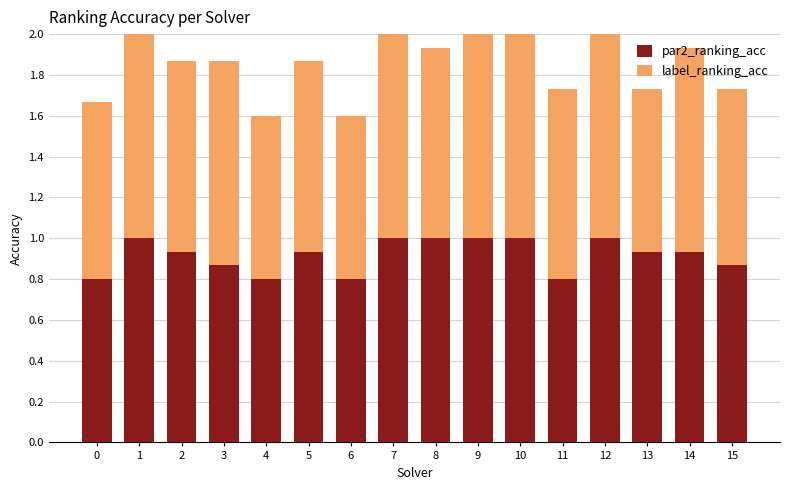

Is it true that par2_ranking_acc equals 0.3 at 3?

False